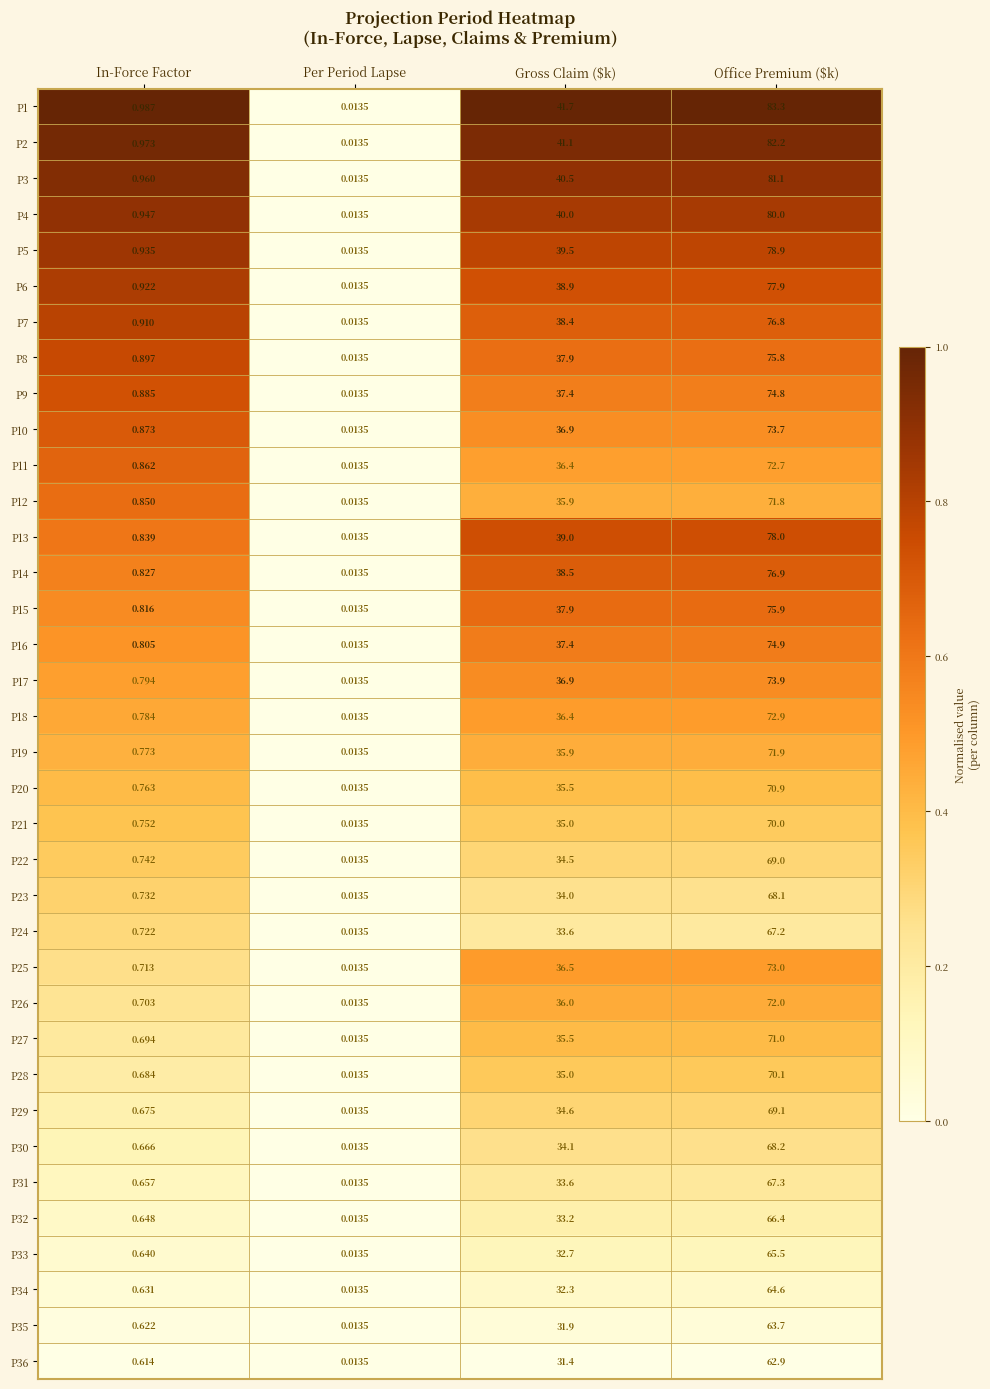

What is the spread (max minus min) of values at In-Force Factor?

0.4